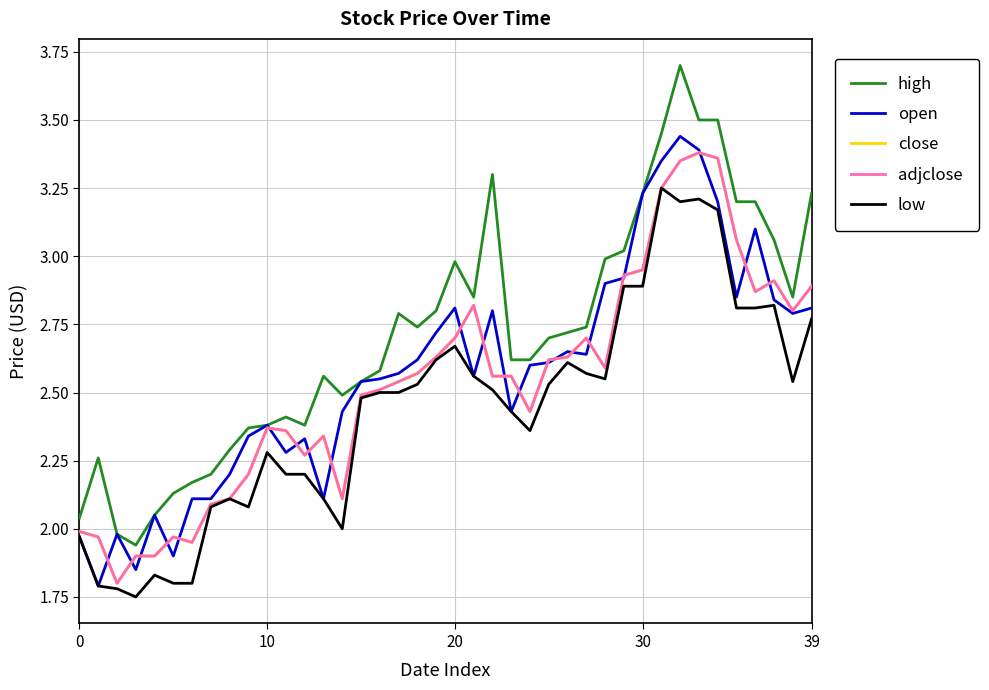

Is this an area chart (filled region under the line)?

No